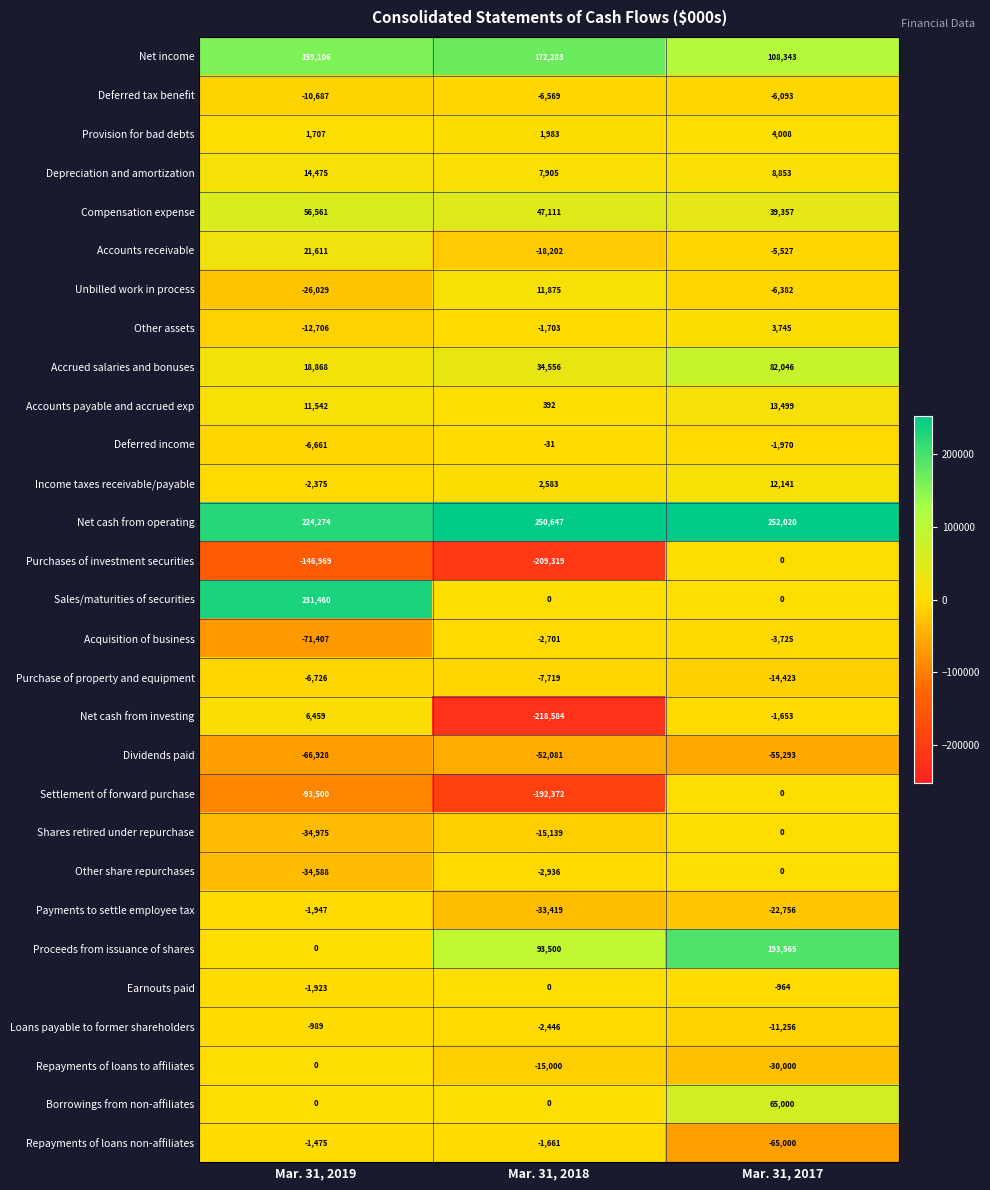

Which series has the largest total across all categories?

Net cash from operating